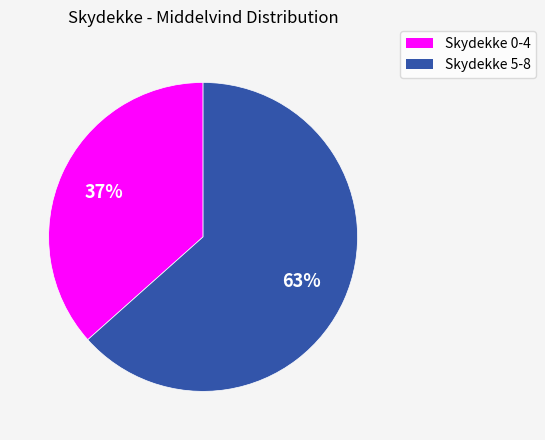

To the nearest percent, what percentage of the pie is Skydekke 0-4?

37%